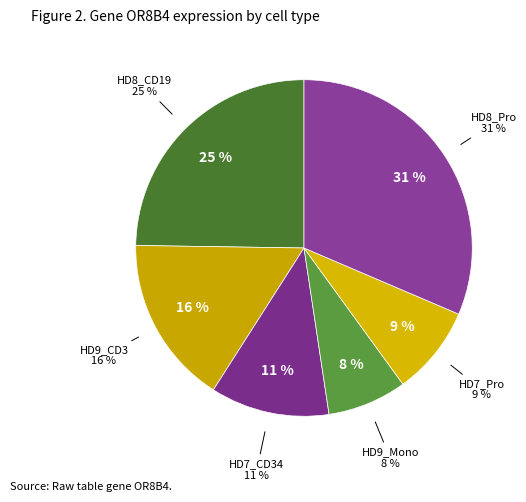

What is the largest slice in the pie chart?

HD8_Pro